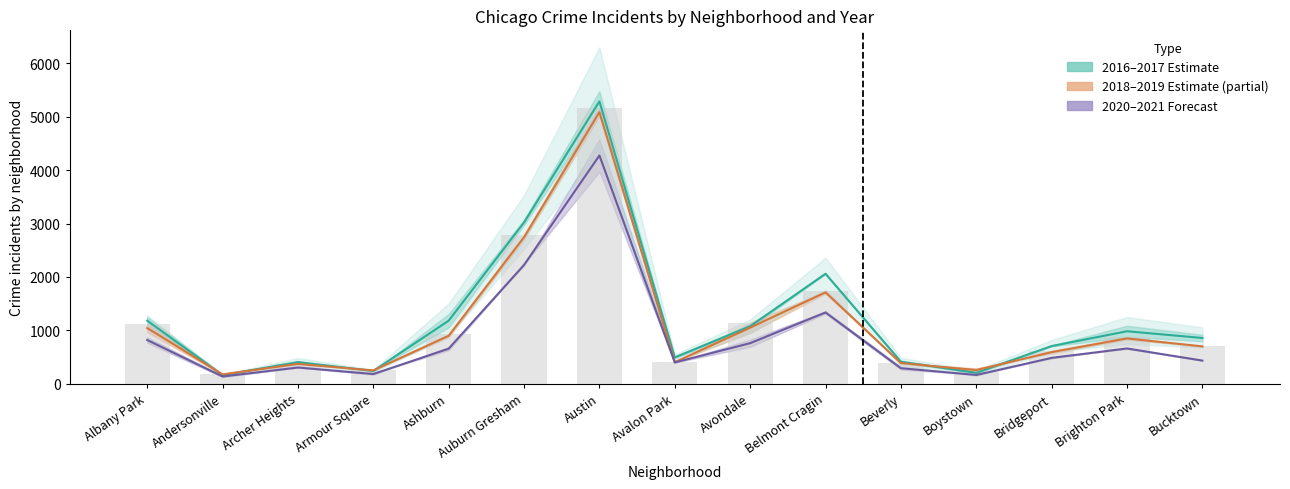

What is the value of the 2016–2017 estimate bar at the 11th from the left?

412.5